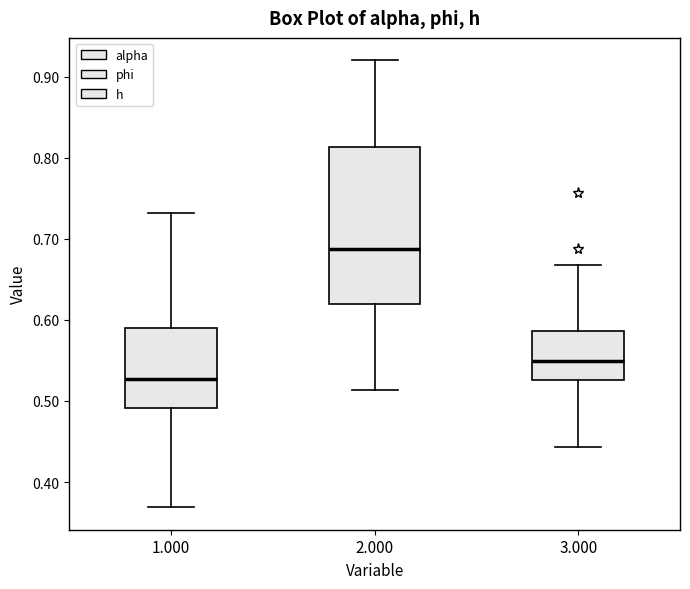

Which box's median line is the highest?

2.000